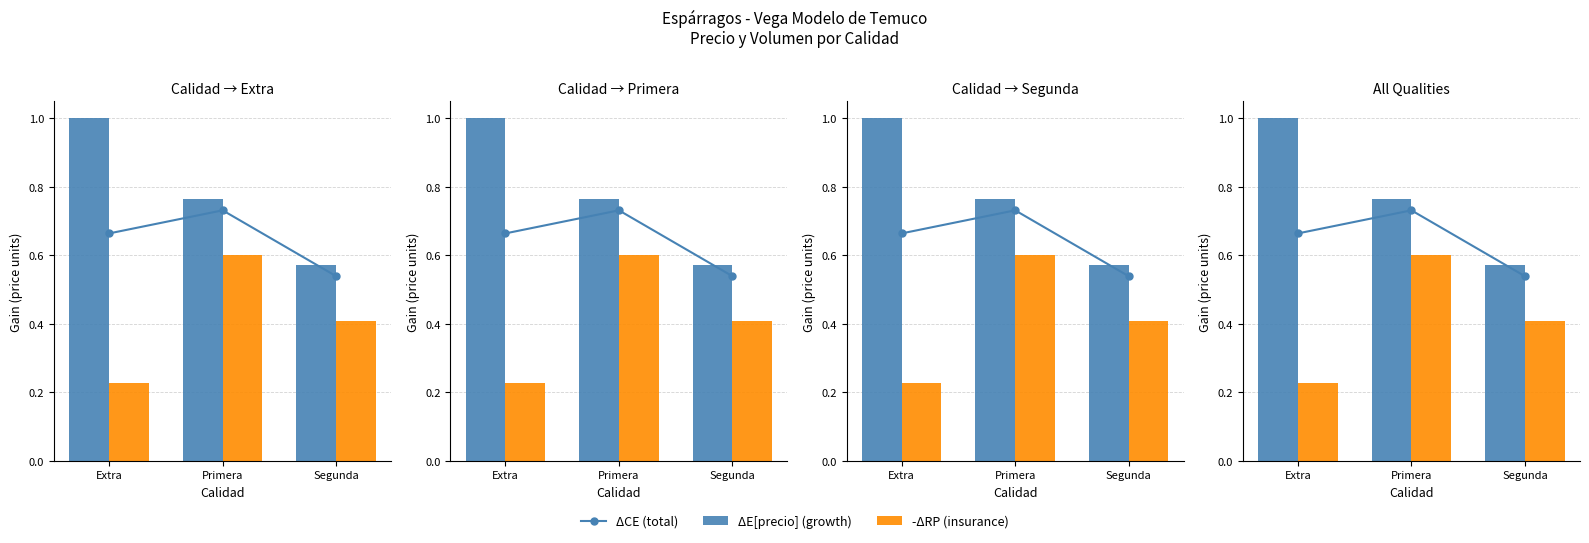

What are all the series names shown in the legend?

ΔCE (total), ΔE[precio] (growth), -ΔRP (insurance)